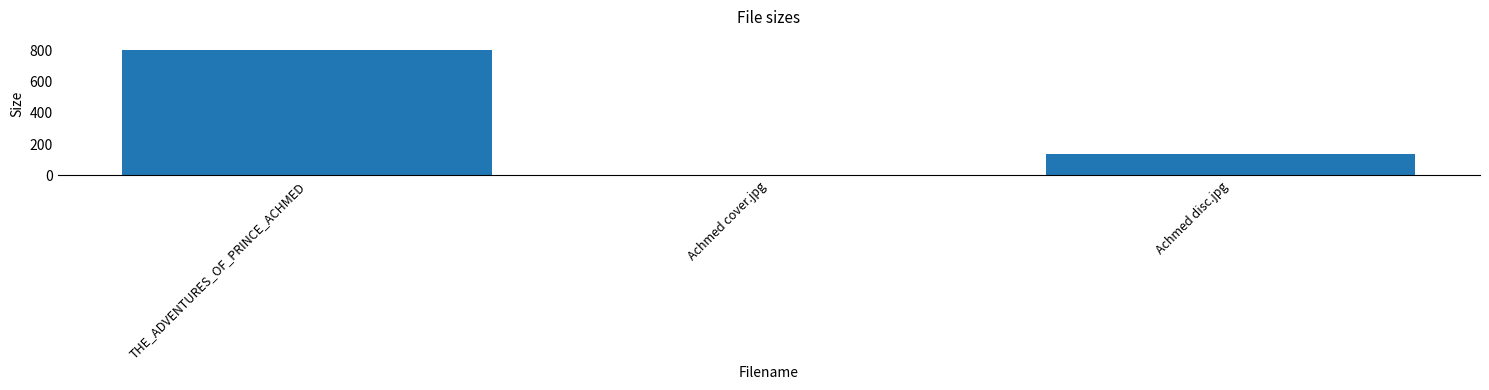

How many categories are shown in the chart?

3